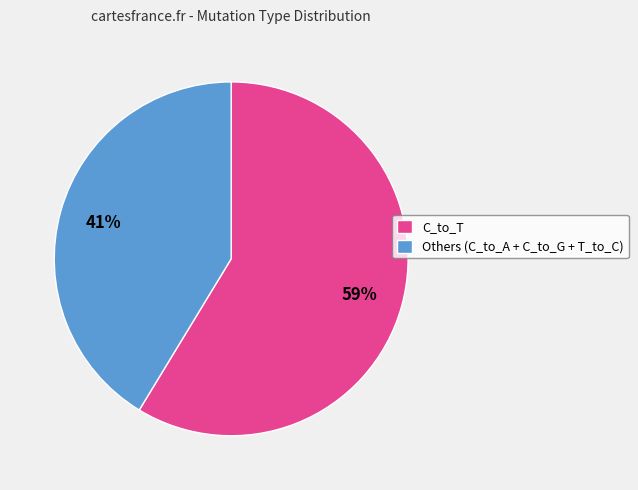

Is it true that C_to_T is 66% of the pie?

False